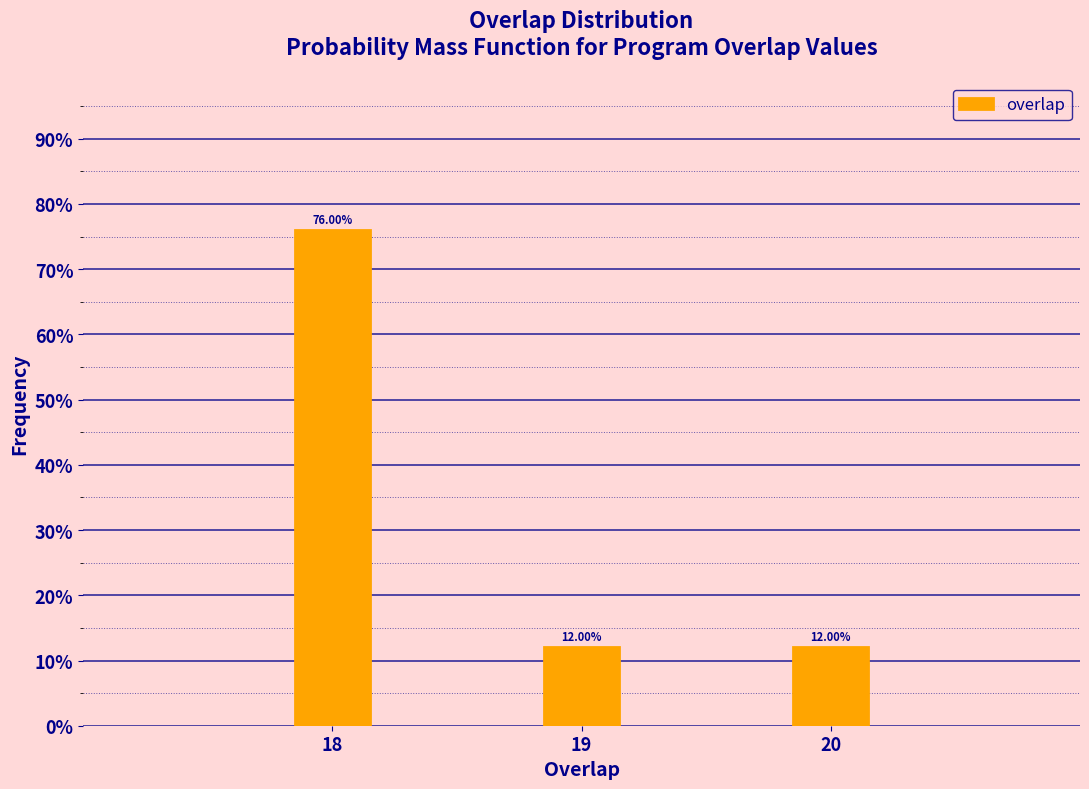

Does the chart contain any negative values?

No